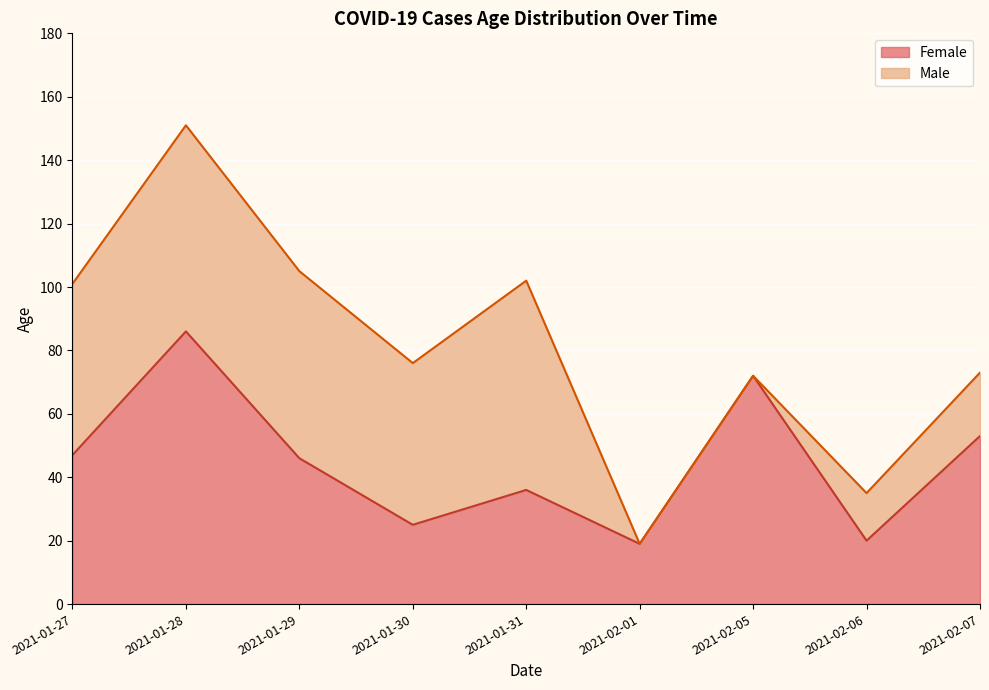

What is the label of the 9th point from the left?

2021-02-07